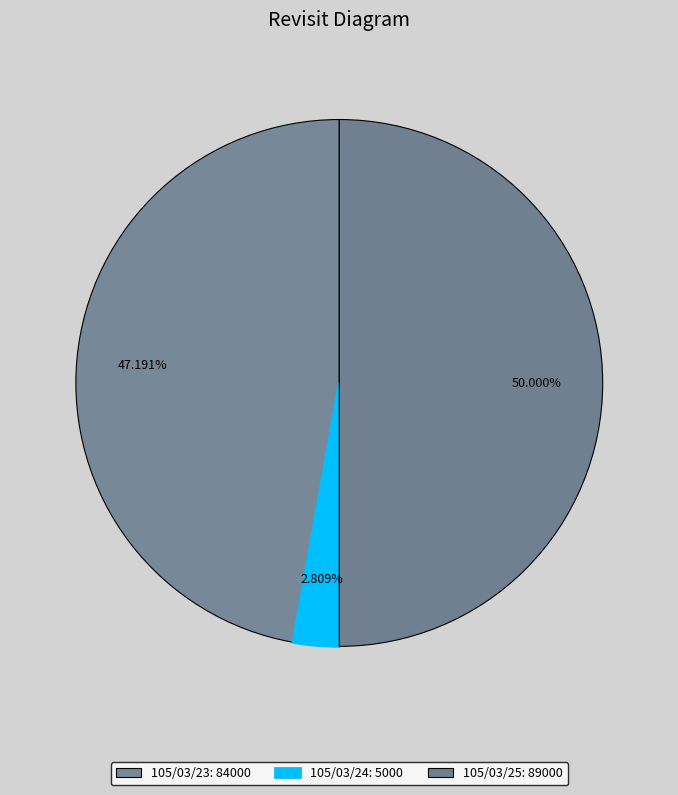

Is 105/03/24 the majority of the pie?

No